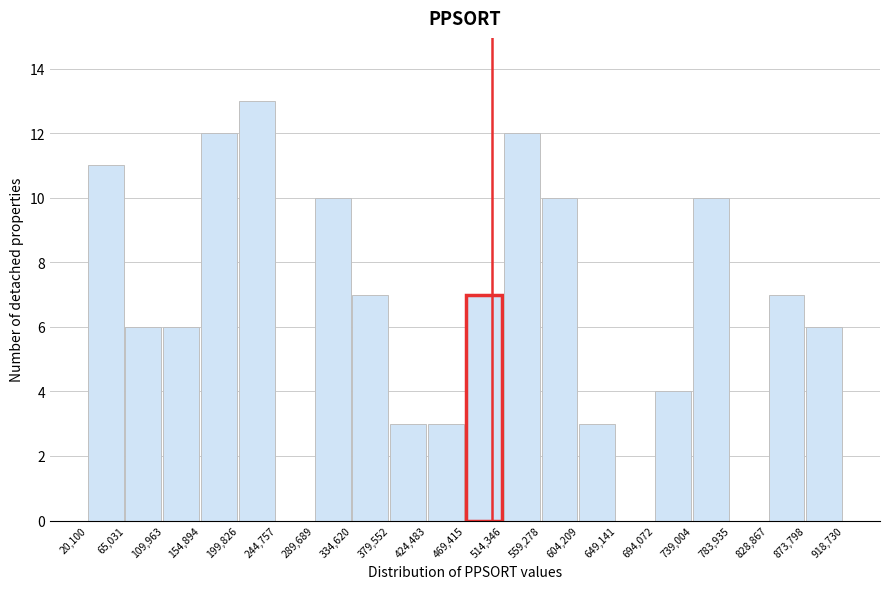

Reading left to right, transcribe this chart: for each bar, give the range it covers on the x-axis and its height. The values are not printed on the chart, so give them approximately, as read against the axis.

20,100 to 65,031: 11
65,031 to 109,963: 6
109,963 to 154,894: 6
154,894 to 199,826: 12
199,826 to 244,757: 13
244,757 to 289,689: 0
289,689 to 334,620: 10
334,620 to 379,552: 7
379,552 to 424,483: 3
424,483 to 469,415: 3
469,415 to 514,346: 7
514,346 to 559,278: 12
559,278 to 604,209: 10
604,209 to 649,141: 3
649,141 to 694,072: 0
694,072 to 739,004: 4
739,004 to 783,935: 10
783,935 to 828,867: 0
828,867 to 873,798: 7
873,798 to 918,730: 6